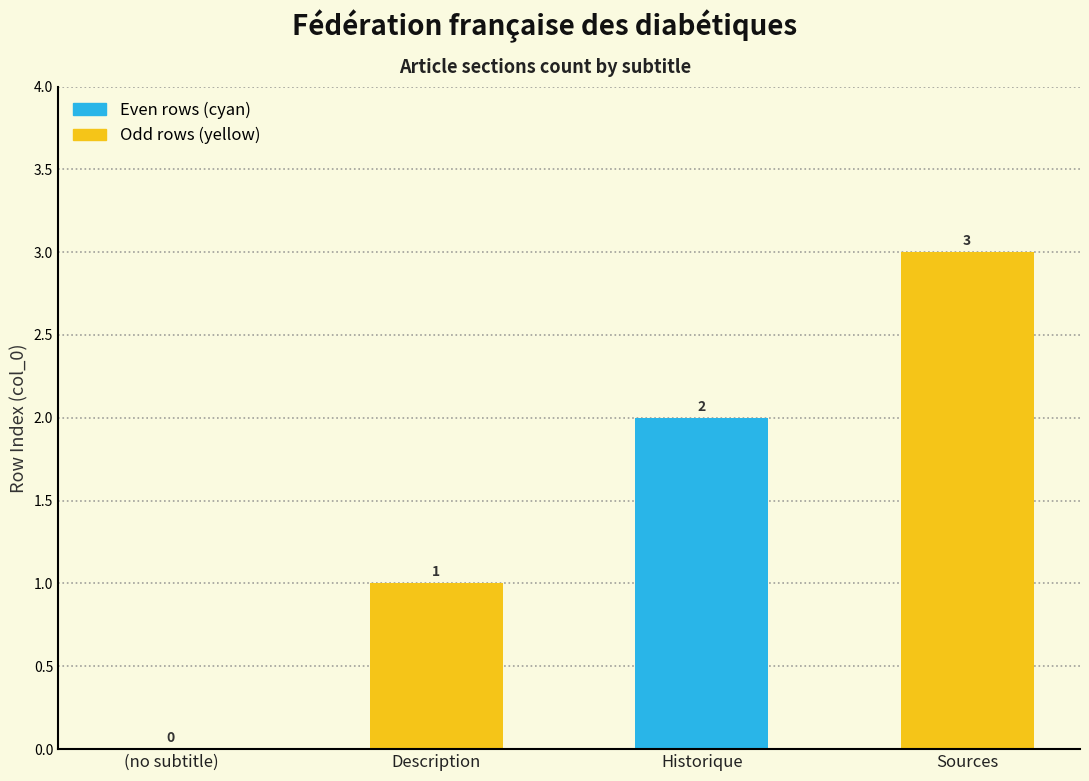

What is the sum of the values at Description and Historique?

3